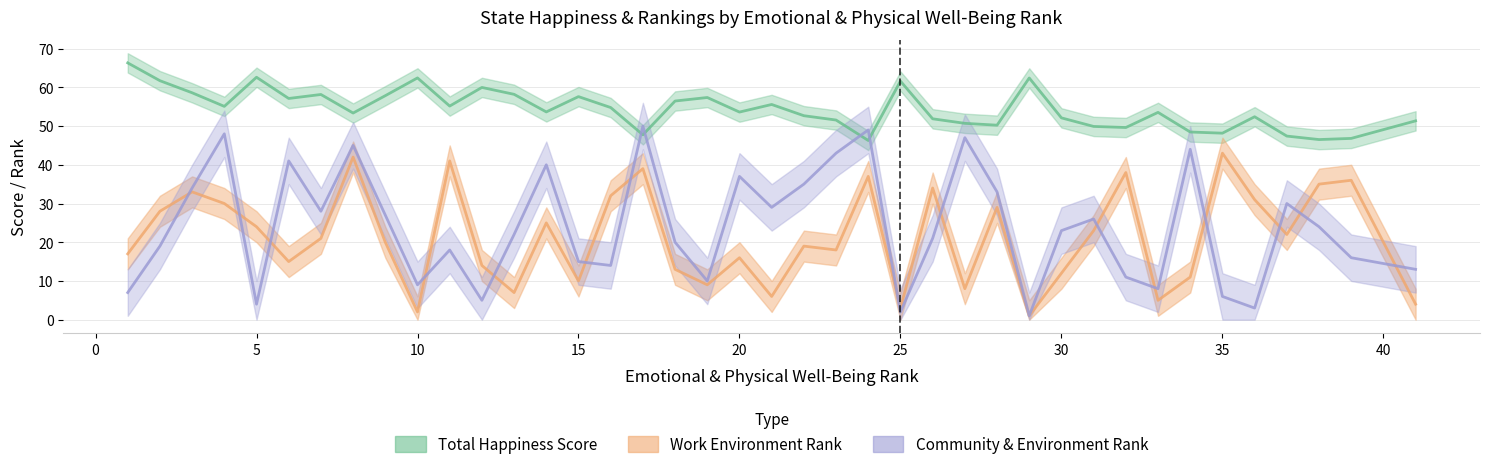

Does the chart display data point markers on the line(s)?

No